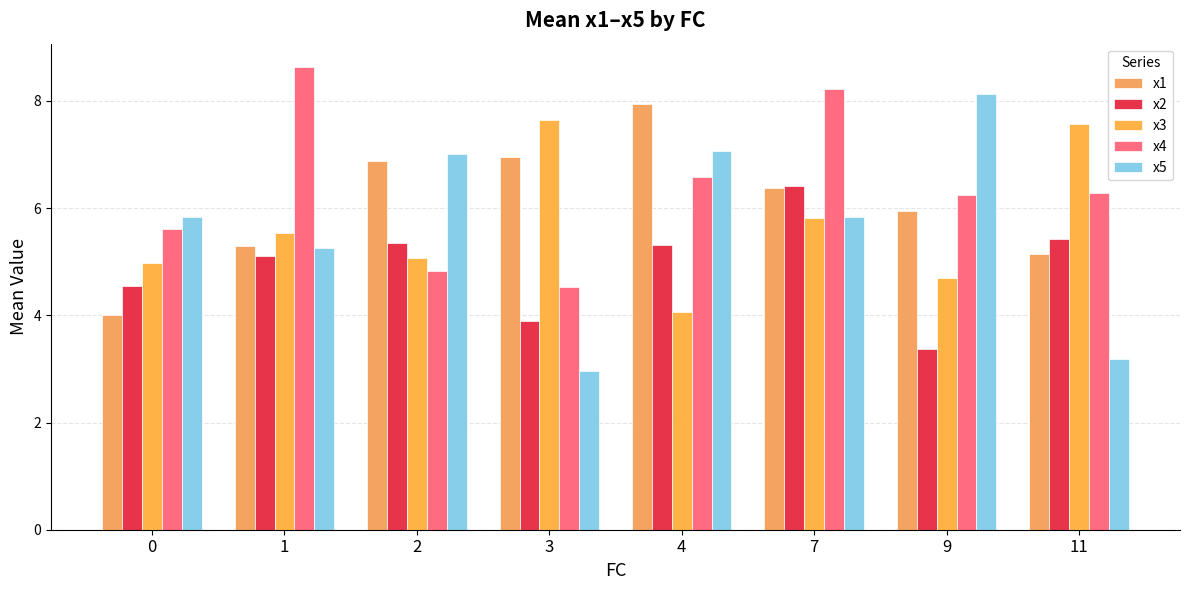

Reading left to right, transcribe all the data shown in this chart.

x1: 0=4.0	1=5.3	2=6.9	3=6.9	4=7.9	7=6.4	9=5.9	11=5.1
x2: 0=4.6	1=5.1	2=5.4	3=3.9	4=5.3	7=6.4	9=3.4	11=5.4
x3: 0=5.0	1=5.5	2=5.1	3=7.7	4=4.1	7=5.8	9=4.7	11=7.6
x4: 0=5.6	1=8.6	2=4.8	3=4.5	4=6.6	7=8.2	9=6.2	11=6.3
x5: 0=5.8	1=5.3	2=7.0	3=3.0	4=7.1	7=5.8	9=8.1	11=3.2